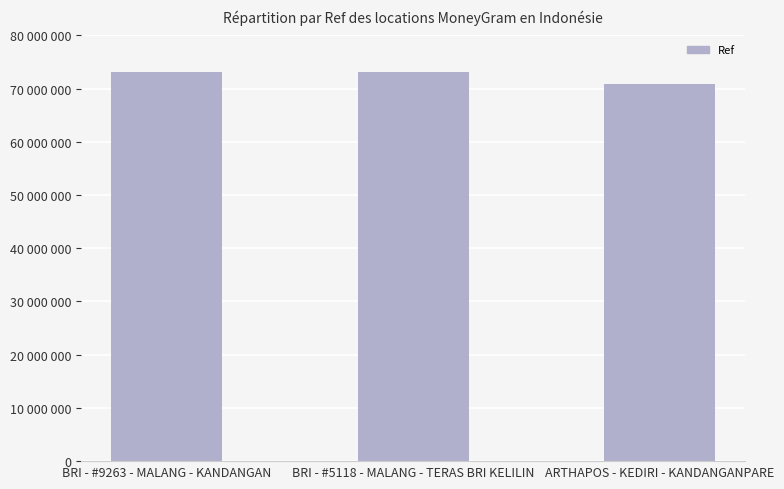

What is the change in value from BRI - #9263 - MALANG - KANDANGAN to ARTHAPOS - KEDIRI - KANDANGANPARE?

-2291757